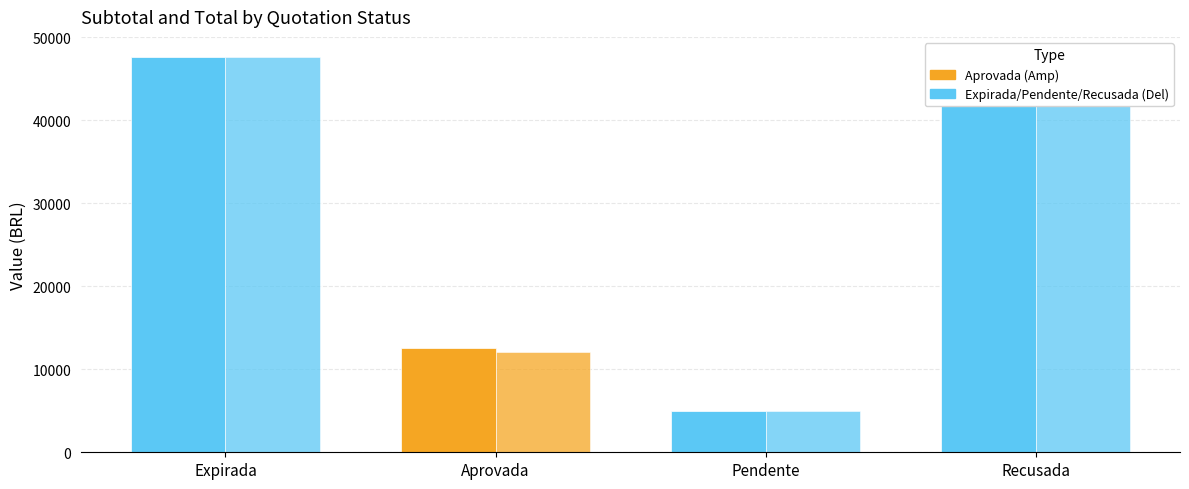

How many categories are shown in the chart?

4